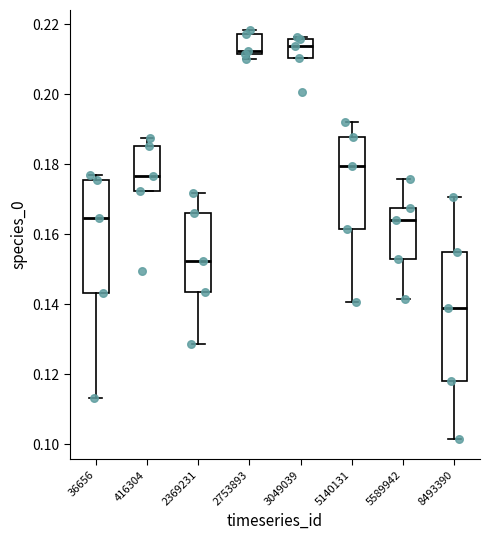

Where is the lower edge of the box at x = 2753893 on the y-axis? The values are not printed on the chart, so give them approximately, as read against the axis.

0.212